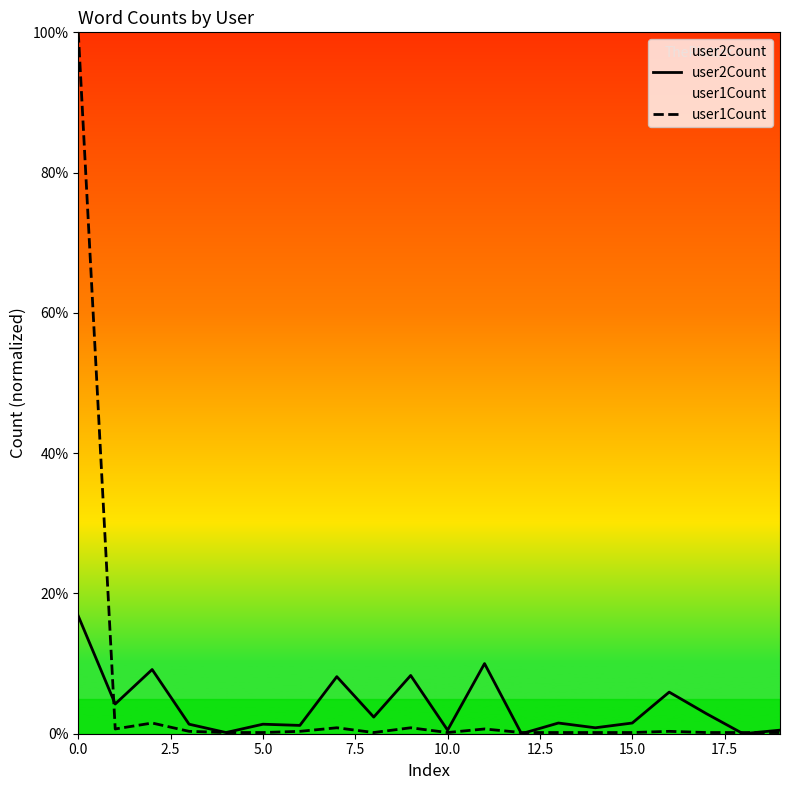

List the series in order of their peak value, lowest first.

user2Count, user1Count